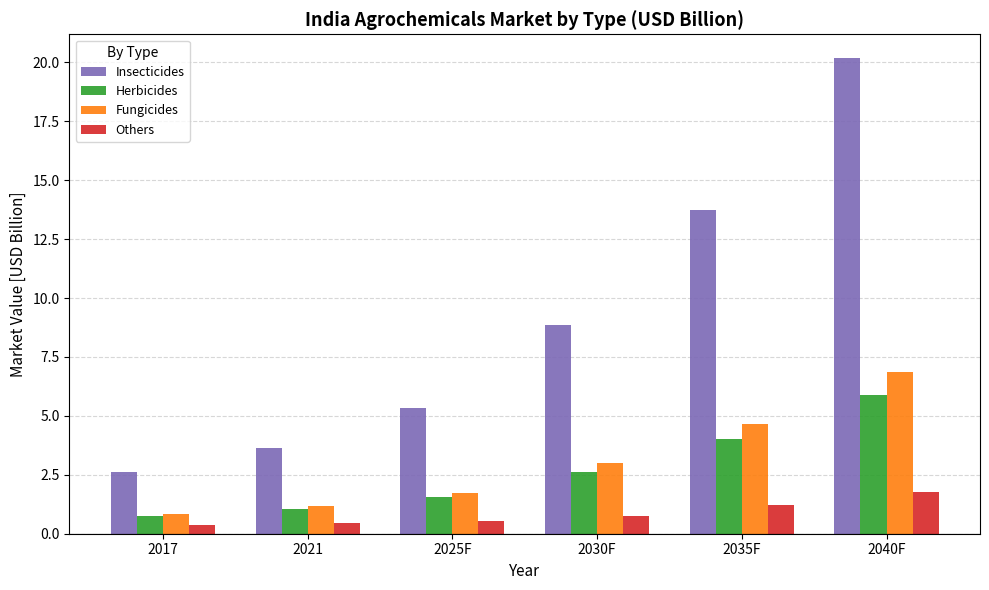

At which label does Herbicides reach its minimum?

2017